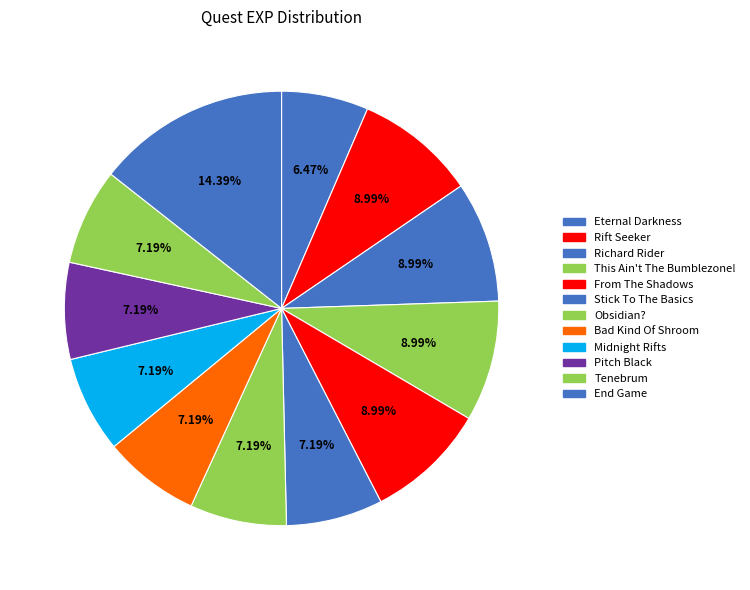

To the nearest percent, what portion does Pitch Black represent?

7%